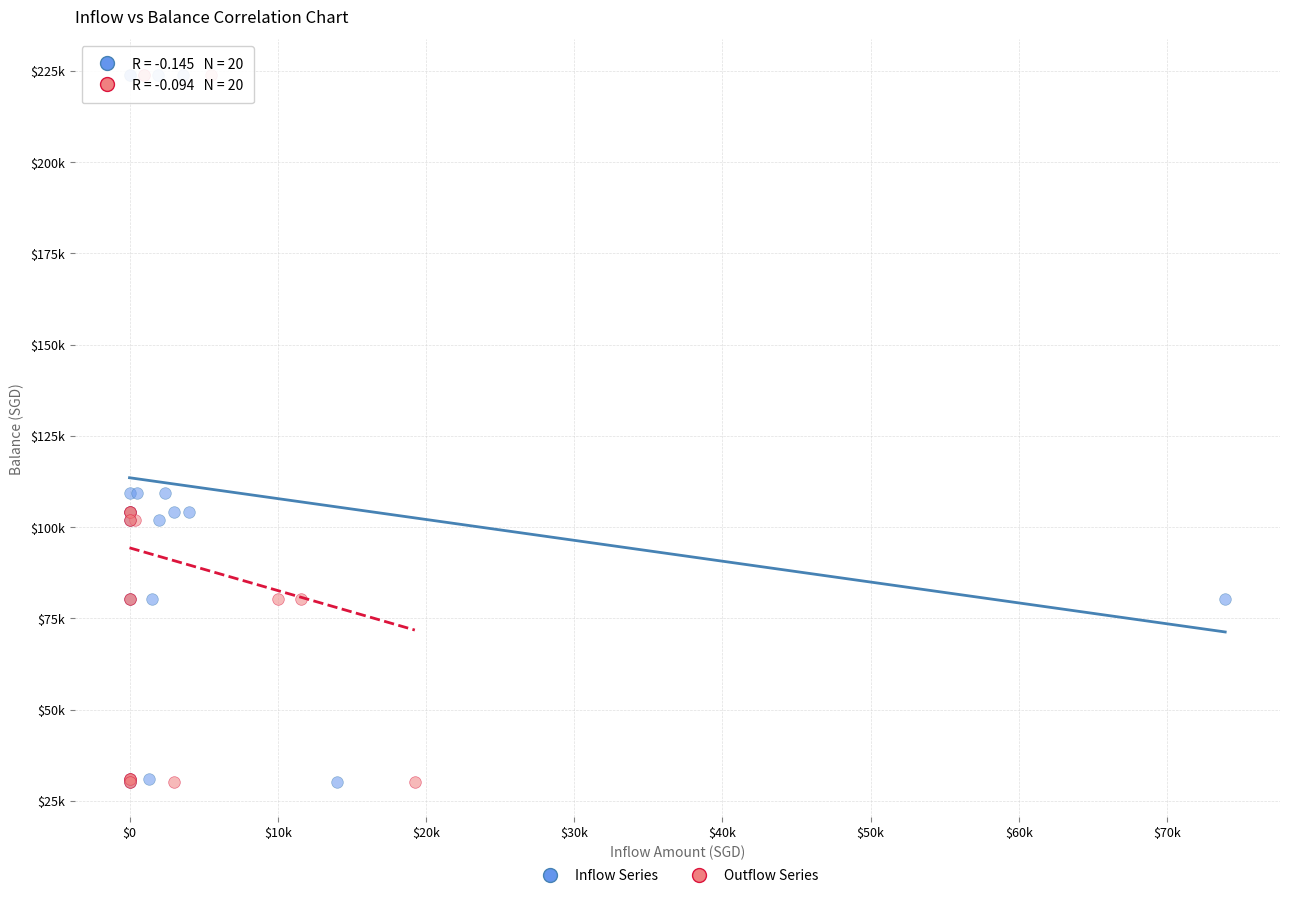

What are all the series names shown in the legend?

Inflow Series, Outflow Series